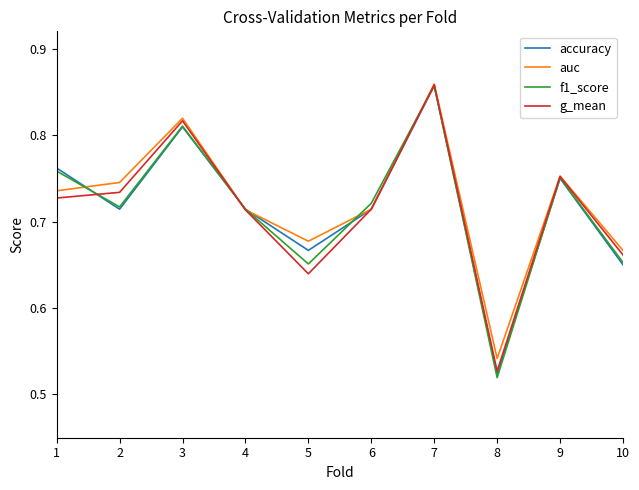

At which label is f1_score closest to 0?

8